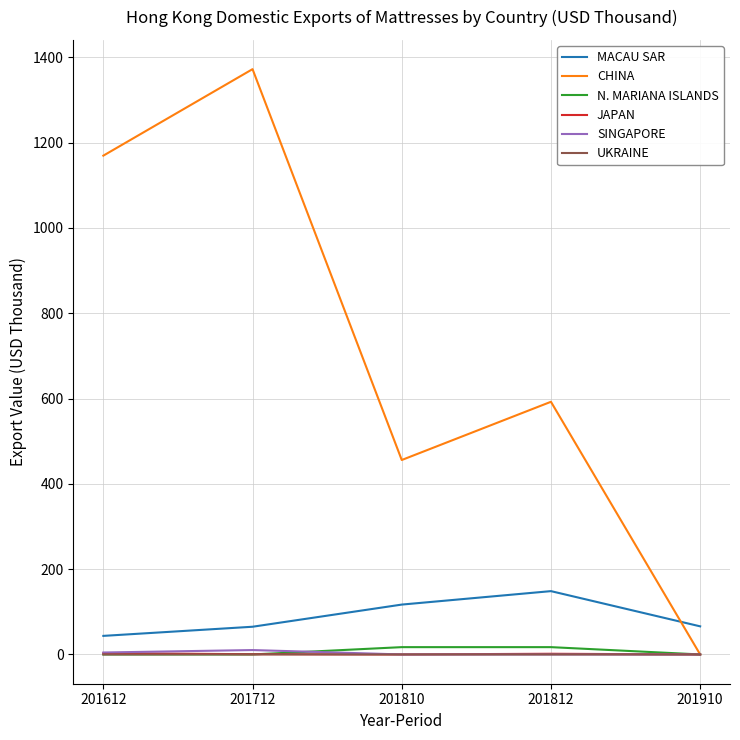

Which label corresponds to the largest value in the chart?

201712